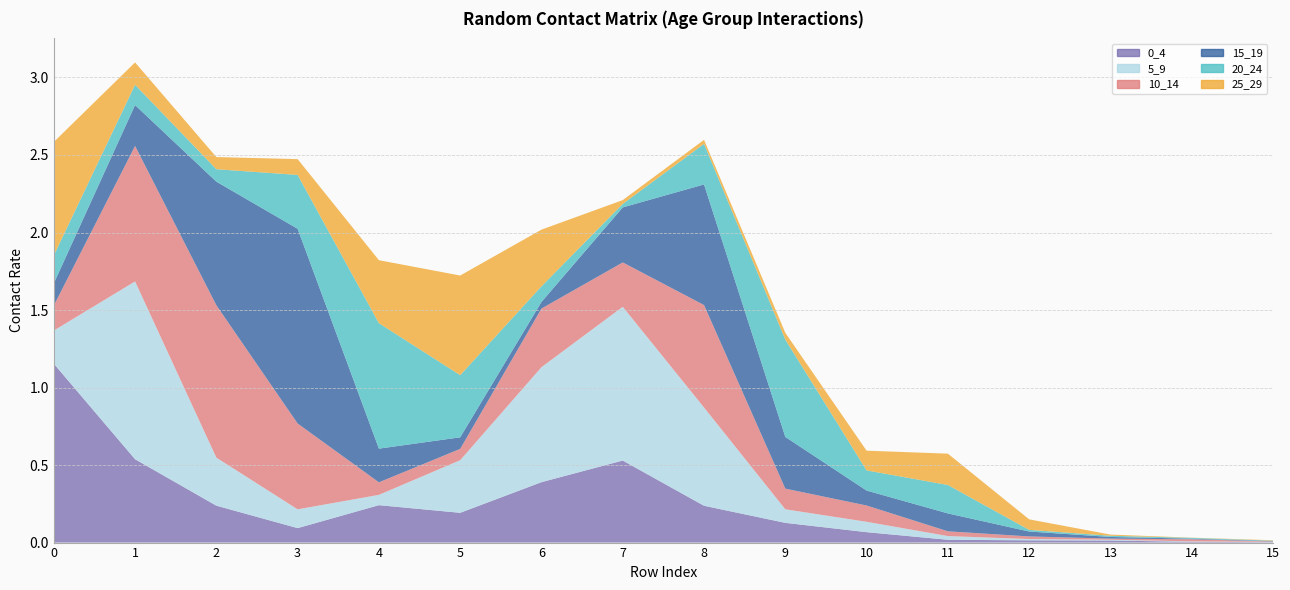

Reading left to right, list all the values displayed in this chart.

0_4: 1.2	0.5	0.2	0.1	0.2	0.2	0.4	0.5	0.2	0.1	0.1	0.0	0.0	0.0	0.0	0.0
5_9: 0.2	1.1	0.3	0.1	0.1	0.3	0.7	1.0	0.6	0.1	0.1	0.0	0.0	0.0	0.0	0.0
10_14: 0.2	0.9	1.0	0.6	0.1	0.1	0.4	0.3	0.7	0.1	0.1	0.0	0.0	0.0	0.0	0.0
15_19: 0.1	0.3	0.8	1.3	0.2	0.1	0.0	0.4	0.8	0.3	0.1	0.1	0.0	0.0	0.0	0.0
20_24: 0.2	0.1	0.1	0.3	0.8	0.4	0.1	0.0	0.3	0.6	0.1	0.2	0.0	0.0	0.0	0.0
25_29: 0.7	0.1	0.1	0.1	0.4	0.6	0.4	0.0	0.0	0.0	0.1	0.2	0.1	0.0	0.0	0.0